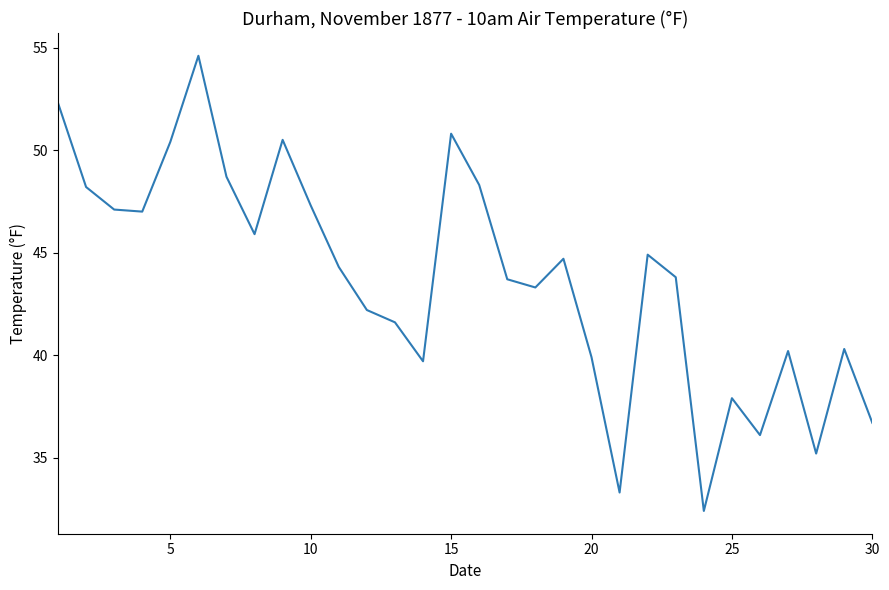

What is the greatest value displayed?

54.6